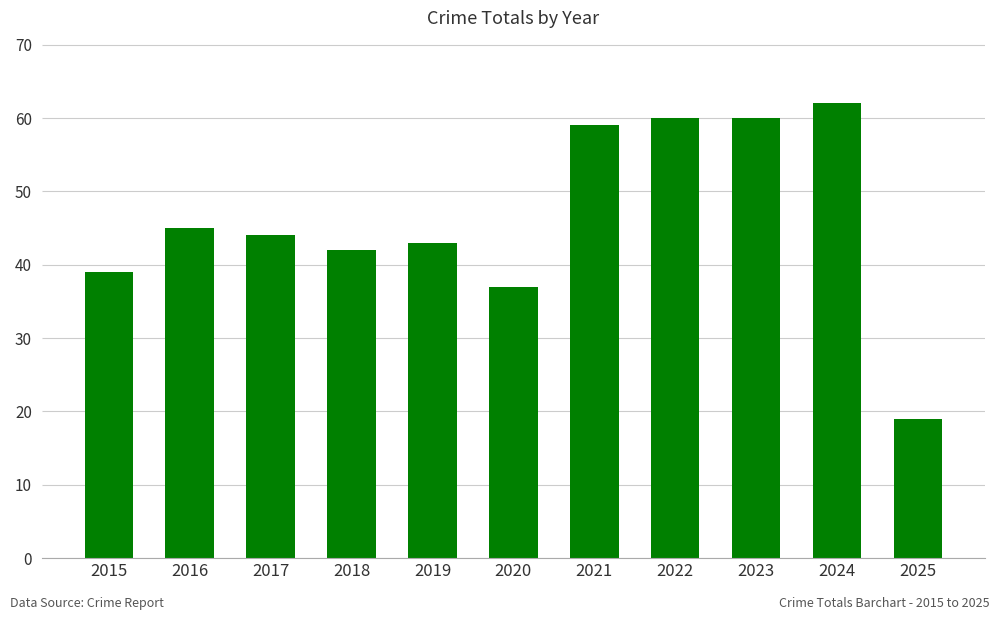

Reading left to right, what are all the values shown in this chart?

2015=39	2016=45	2017=44	2018=42	2019=43	2020=37	2021=59	2022=60	2023=60	2024=62	2025=19